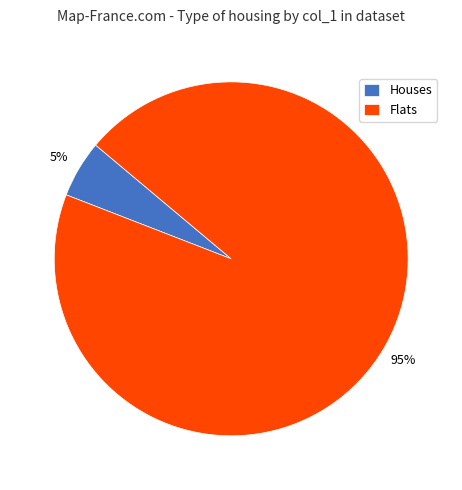

The Flats slice represents 95% of the pie. True or false?

True